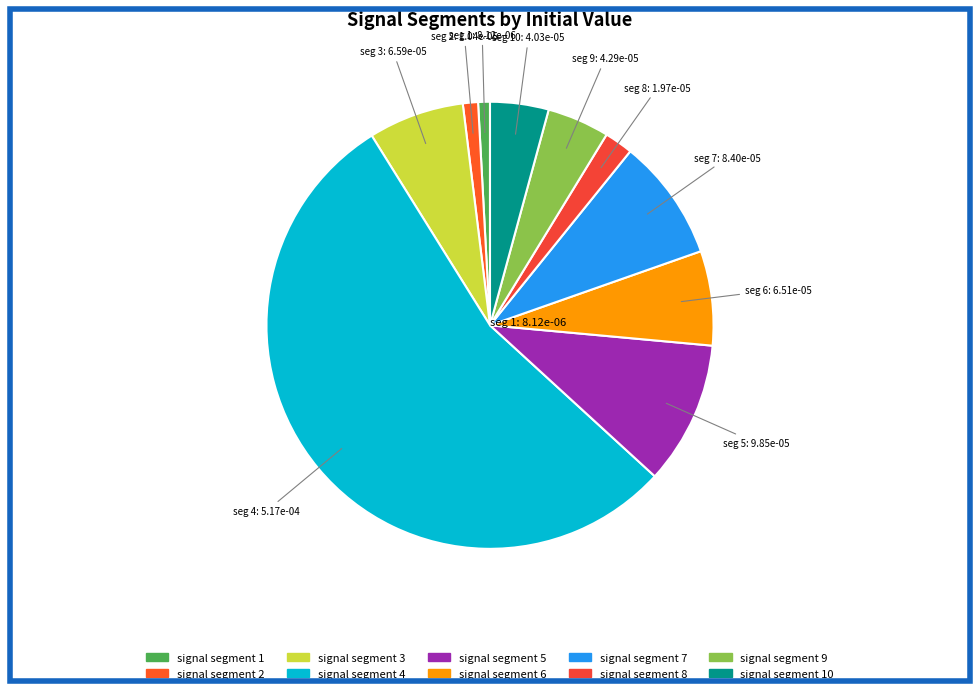

Is there a majority slice in this chart?

Yes